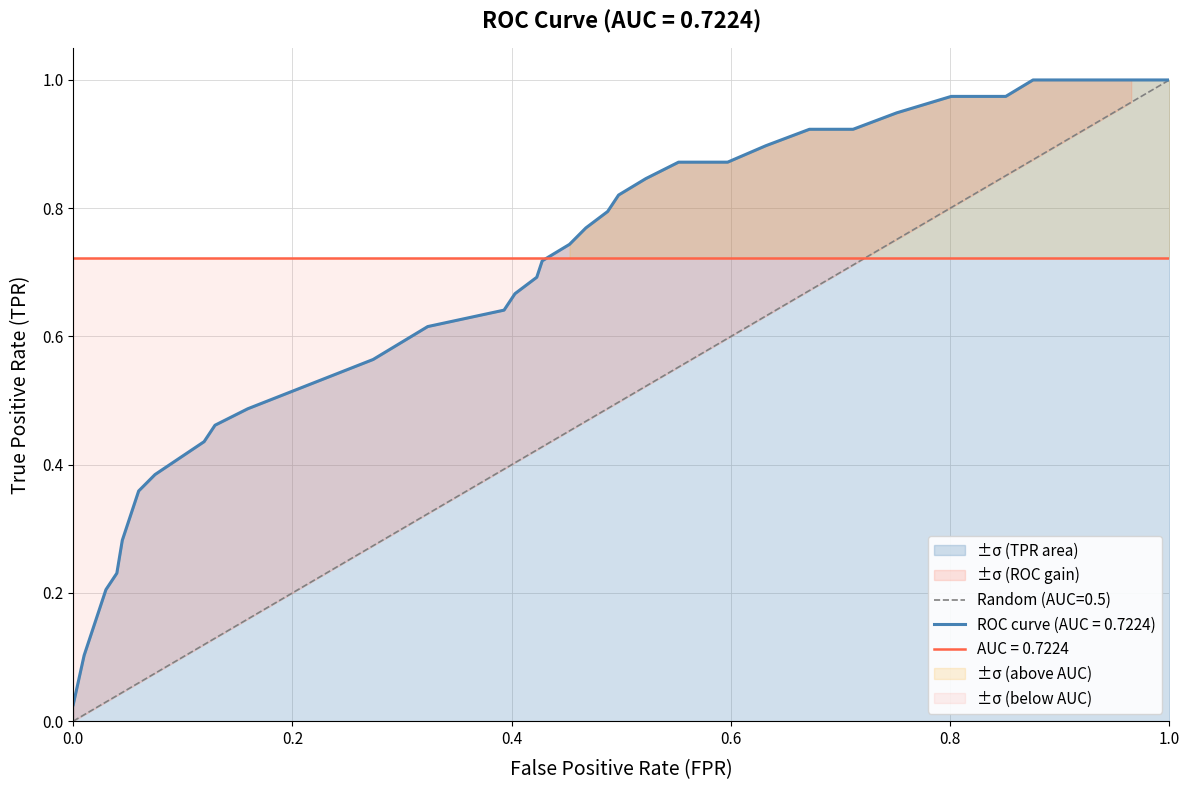

What is the value of the 22nd point from the left?

0.8